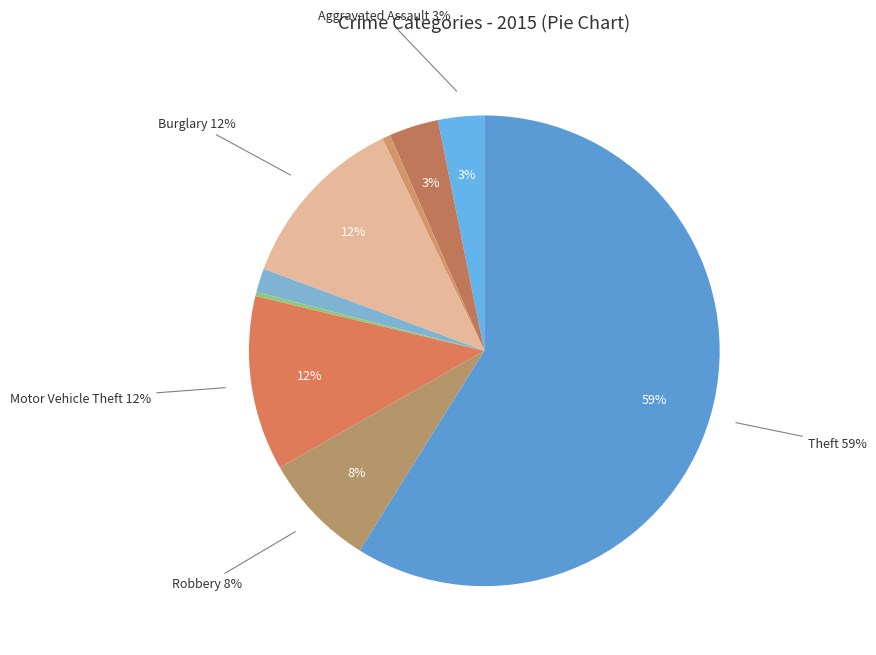

Which category accounts for the majority?

Theft